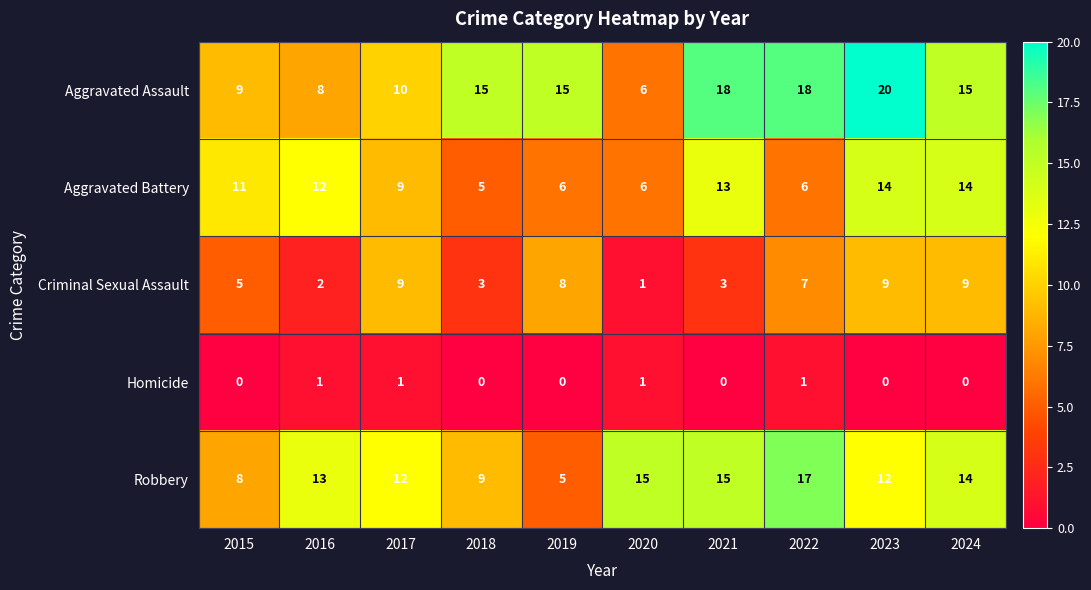

What is the spread (max minus min) of values at 2021?

18